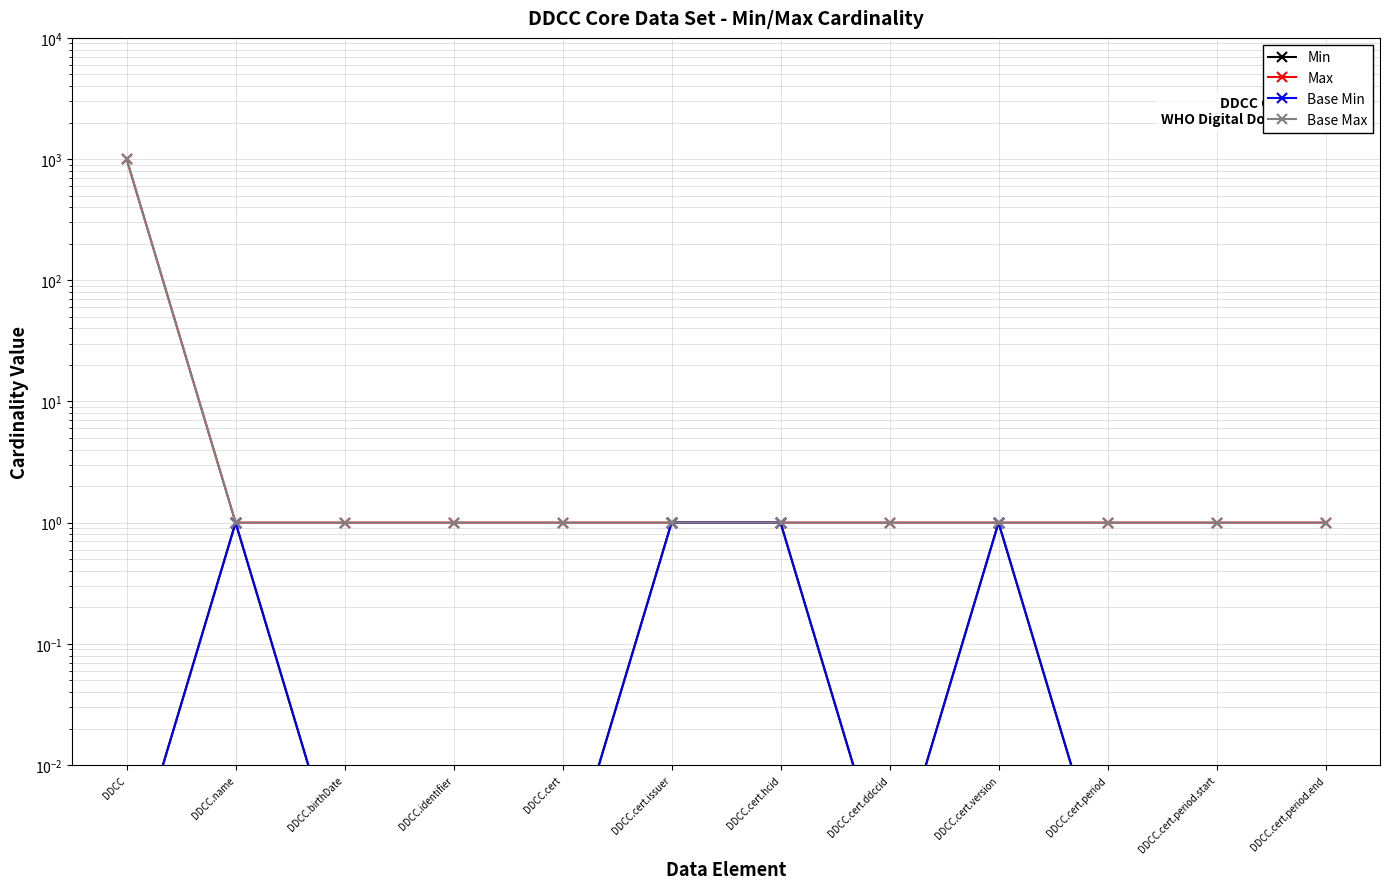

What is the difference between the second highest and minimum values in the Base Min series?

1.0